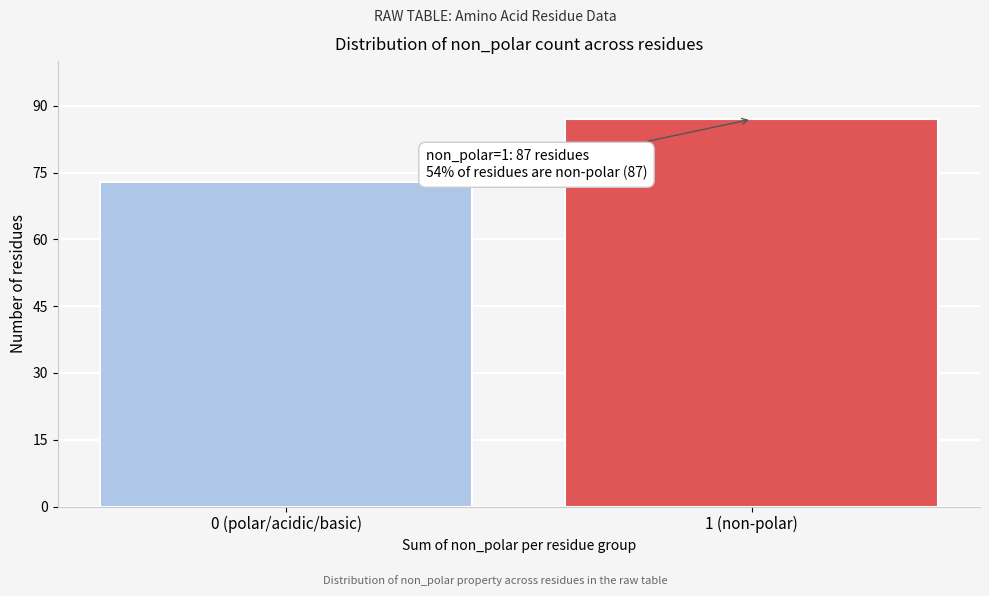

Reading left to right, extract all data points from this chart.

73	87